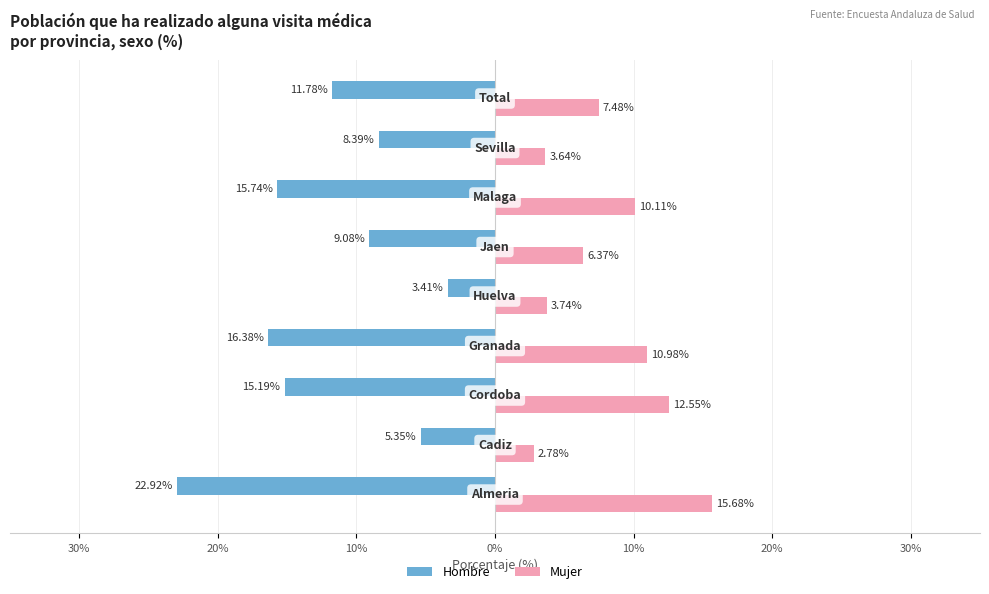

Reading left to right, what are all the values shown in this chart?

Hombre: 40%=-22.9	30%=-5.3	20%=-15.2	10%=-16.4	0%=-3.4	10%=-9.1	20%=-15.7	30%=-8.4	40%=-11.8
Mujer: 40%=15.7	30%=2.8	20%=12.6	10%=11.0	0%=3.7	10%=6.4	20%=10.1	30%=3.6	40%=7.5